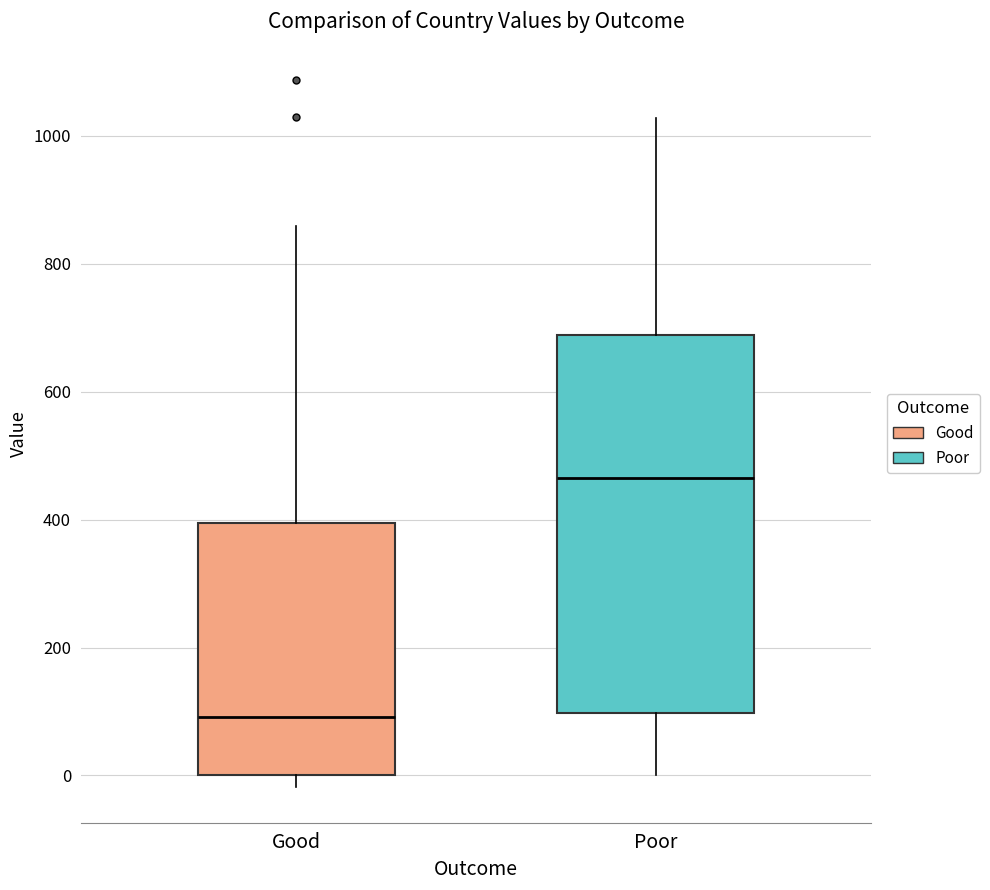

Where does the median line of the box for Good sit on the y-axis? The values are not printed on the chart, so give them approximately, as read against the axis.

100